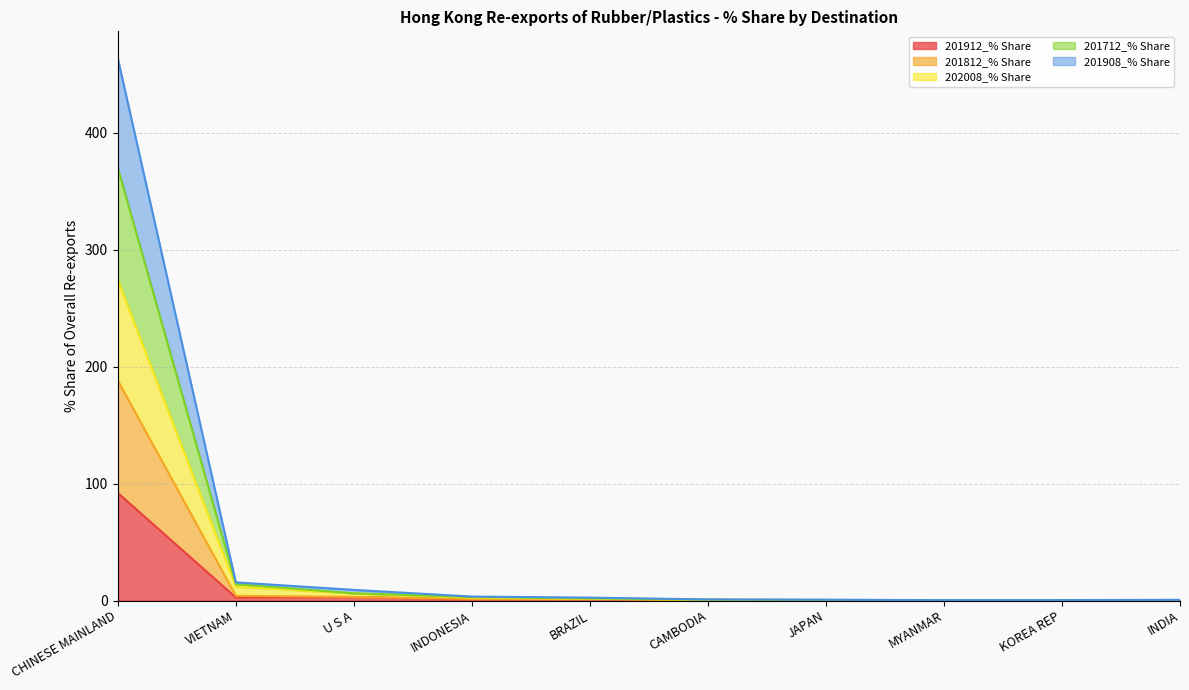

Is it true that 201812_% Share equals 0.7 at CAMBODIA?

False